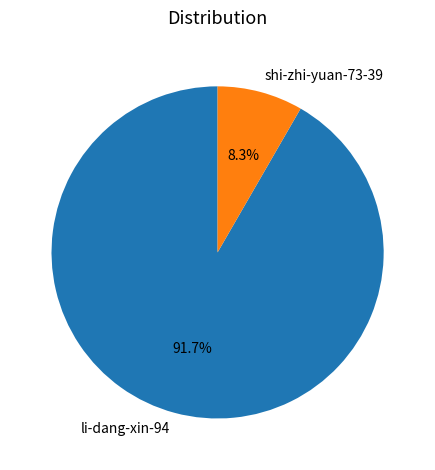

How many slices are in this pie chart?

2